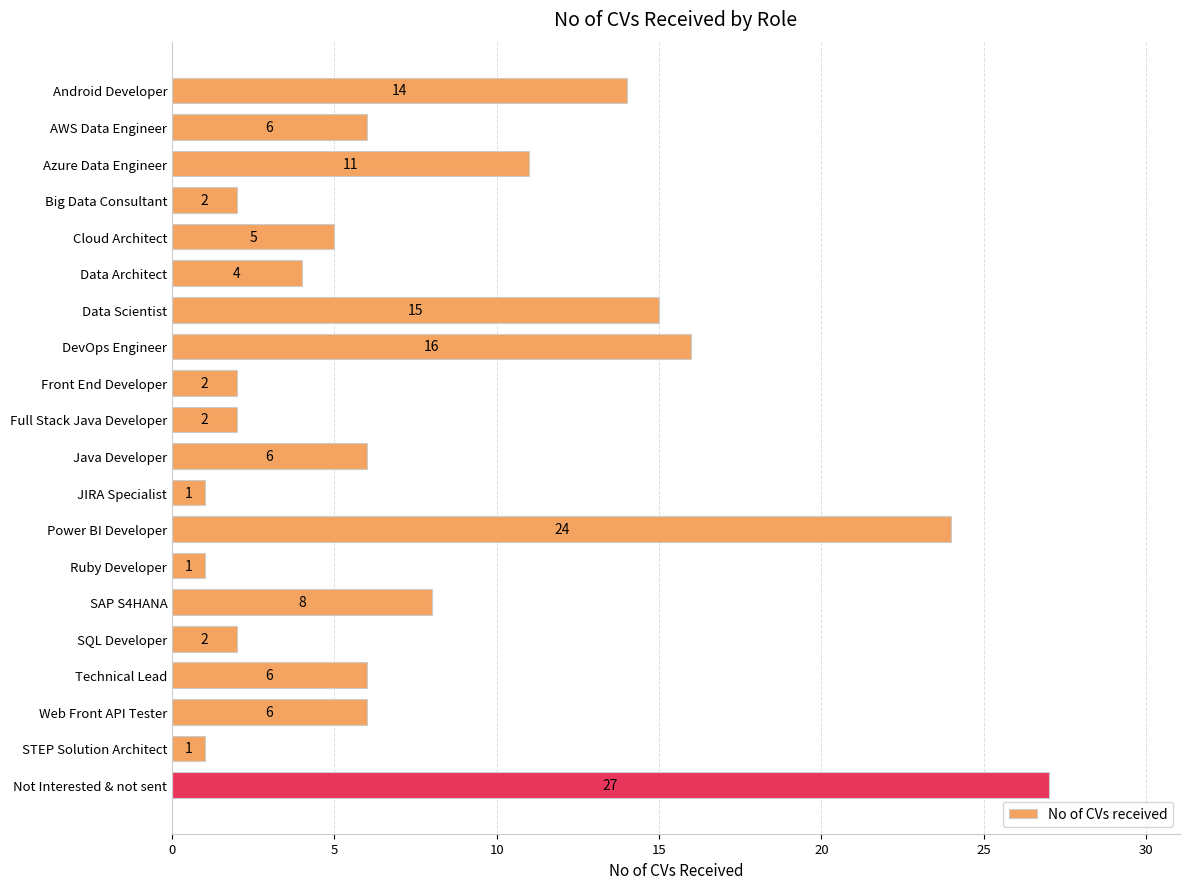

Does the chart contain any negative values?

No